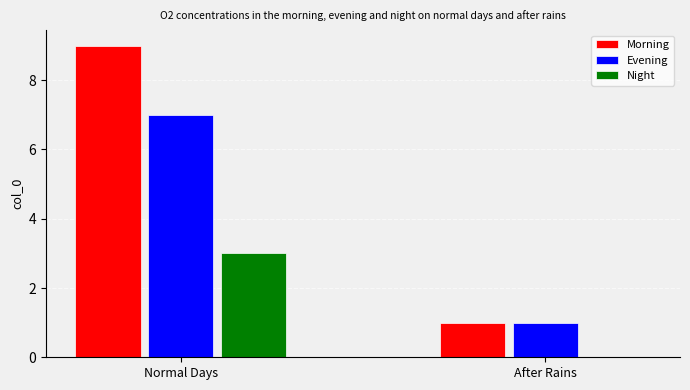

Is it true that Morning equals 9 at Normal Days?

True